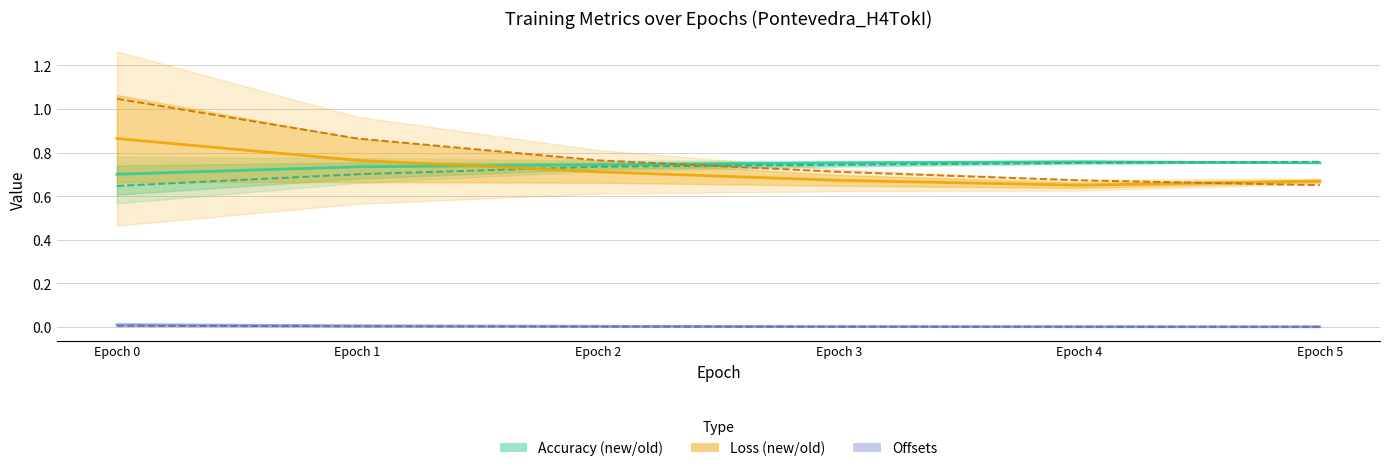

How many lines are shown in the chart?

6